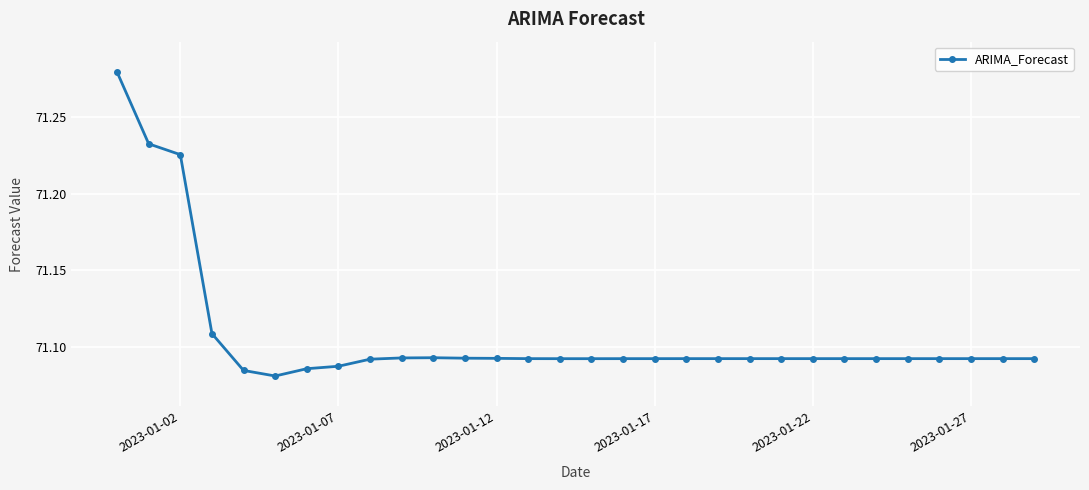

What is the sum of all values?

2133.2